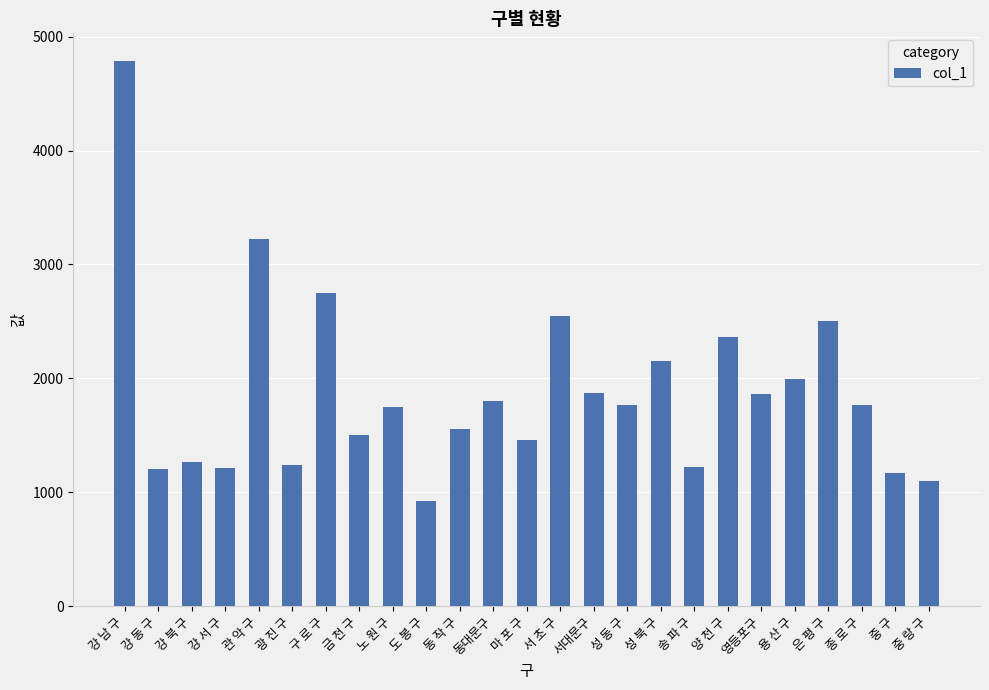

Read the value at 성 북 구.

2155